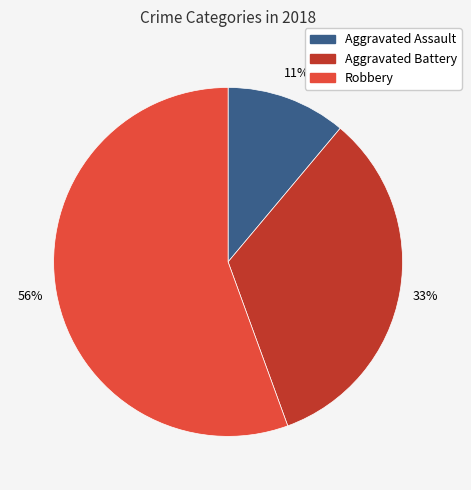

To the nearest percent, what is the average slice percentage?

33%